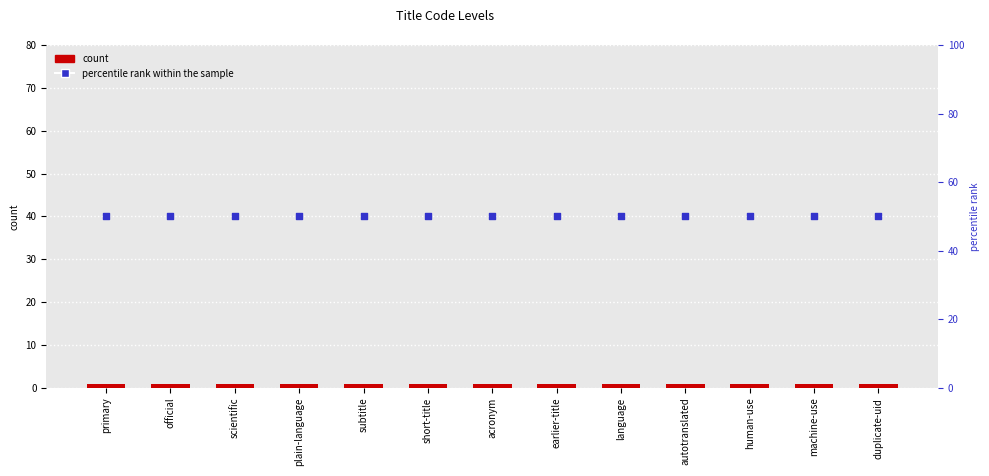

What are all the series names shown in the legend?

count, percentile rank within the sample